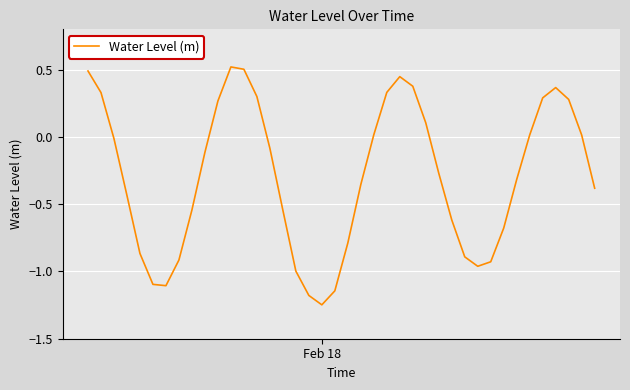

What is the sum of all values?

-11.8